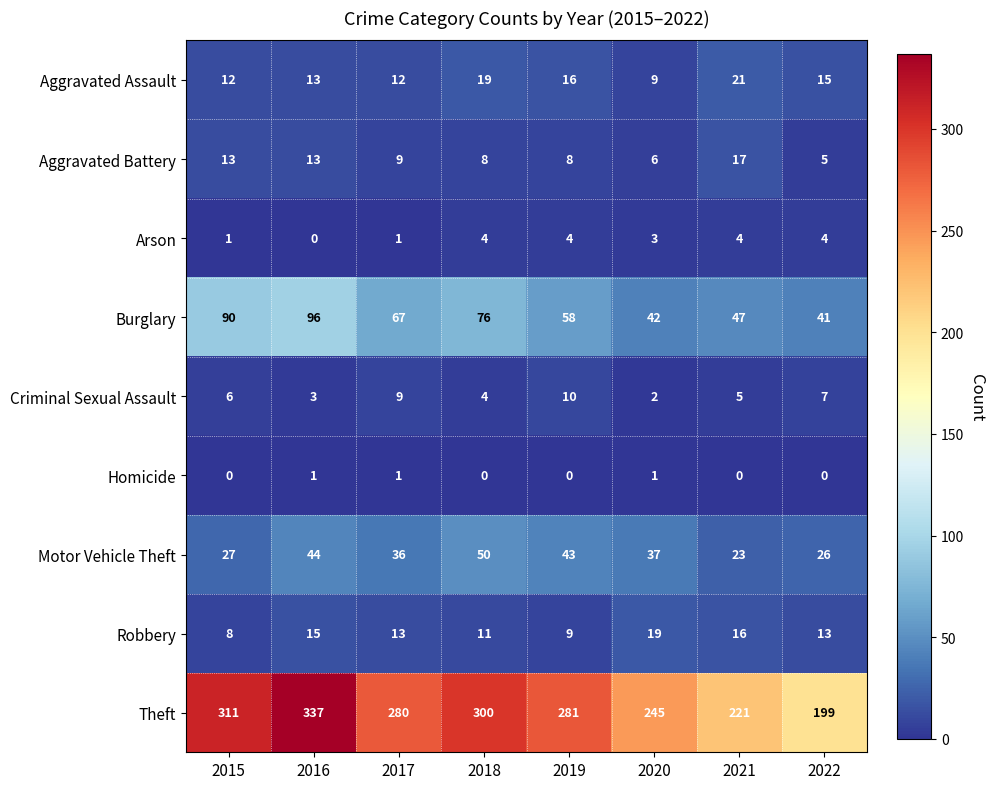

Which category has the highest value across all series?

2016